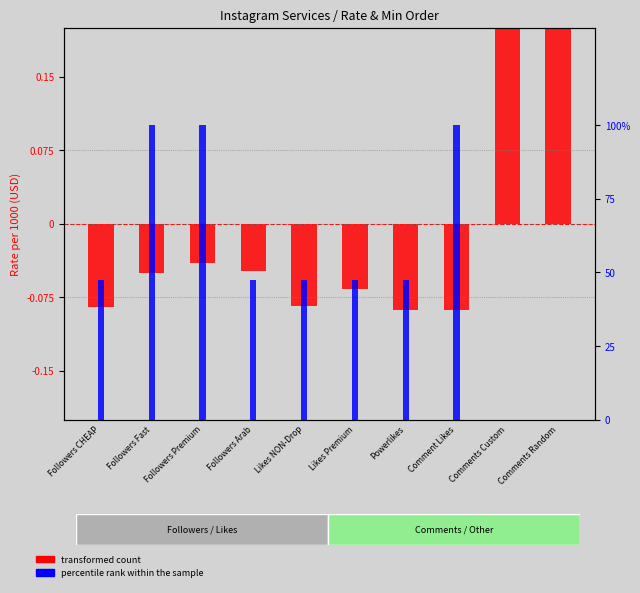

How many negative values does the transformed count series have?

8